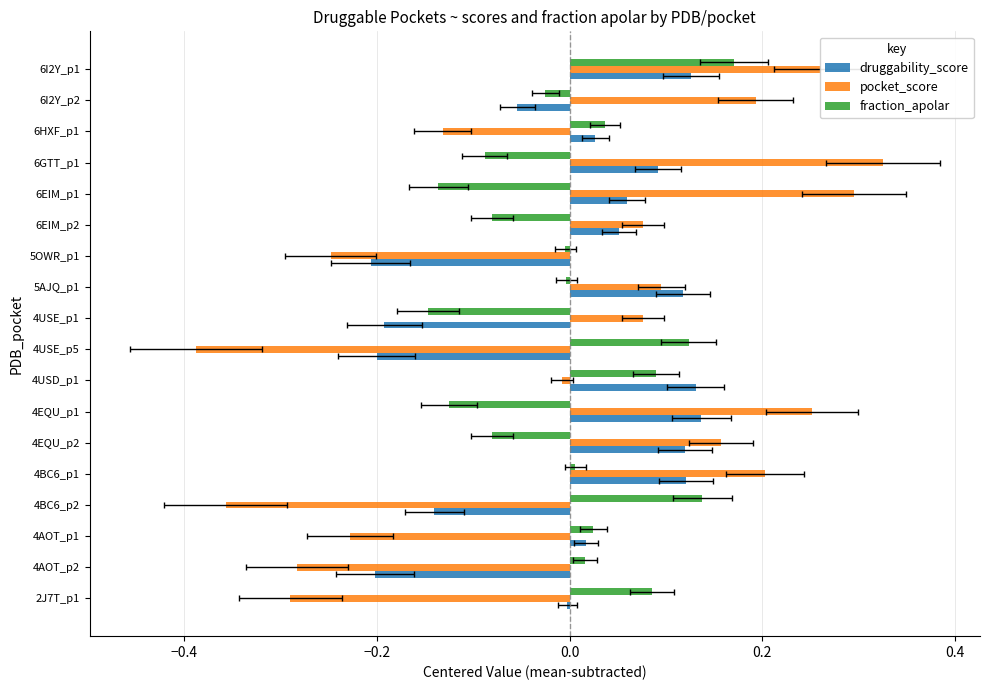

The pocket_score series shows 0.5 at 6I2Y_p1. True or false?

False